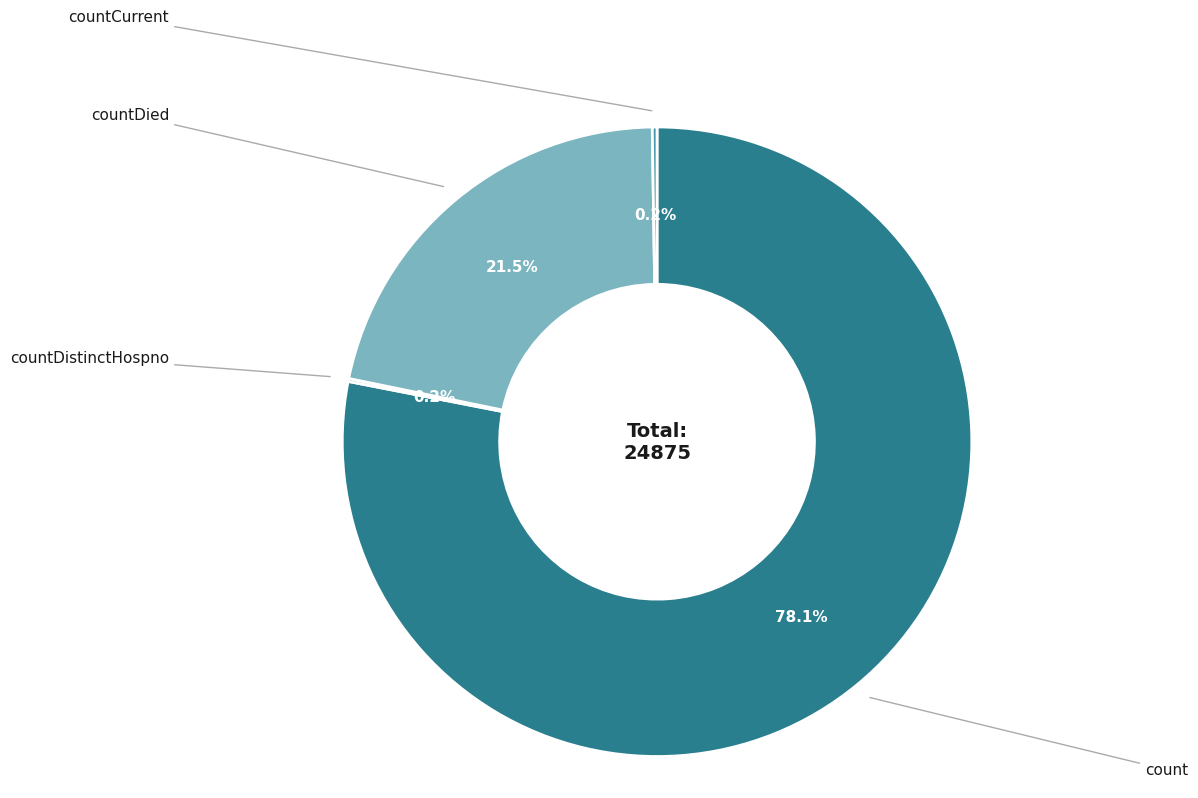

Does any single category account for the majority?

Yes